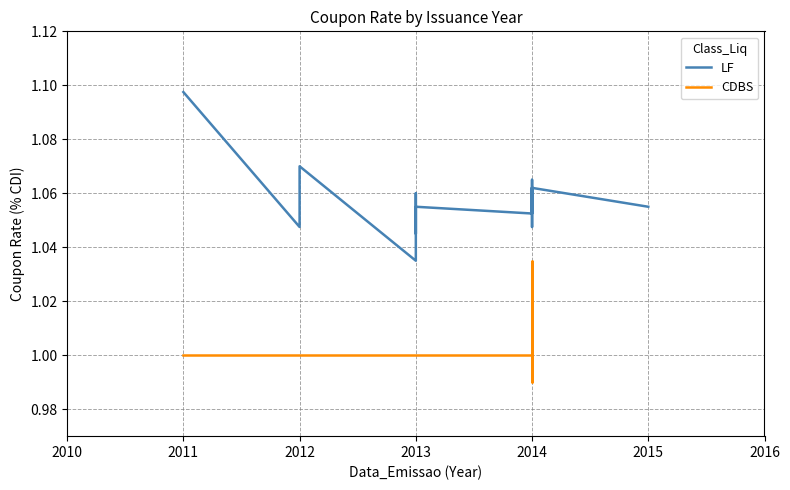

How many data points are less than 1?

1